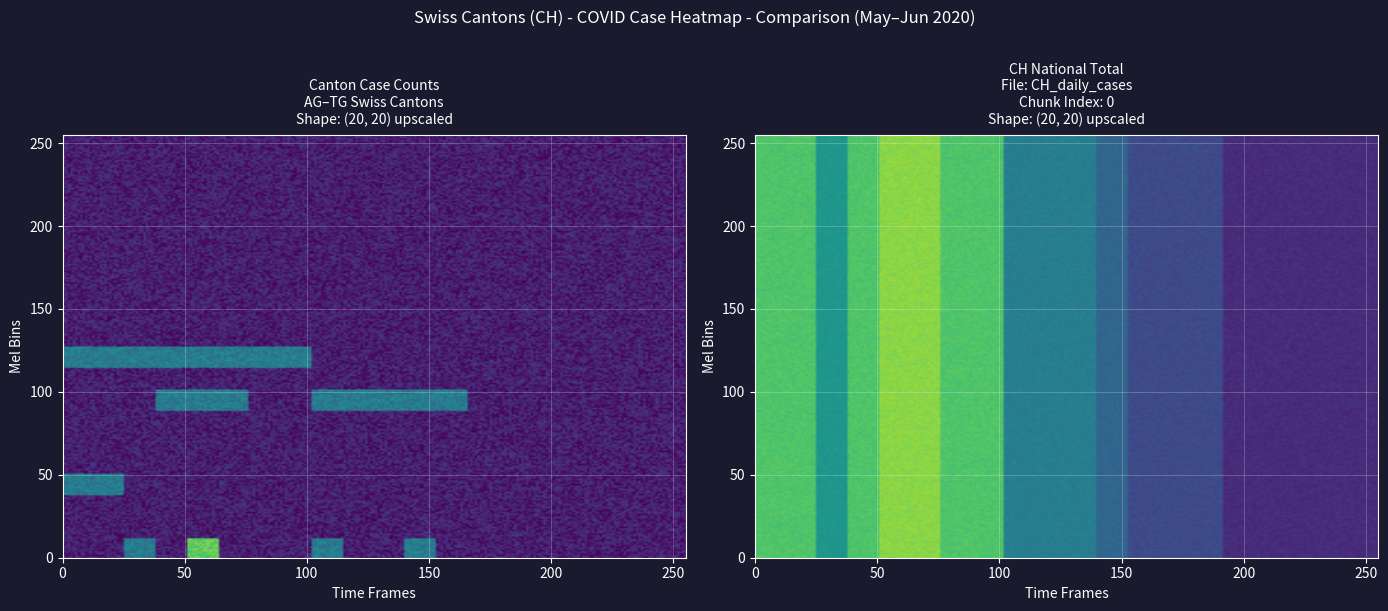

What is the smallest value displayed?

1